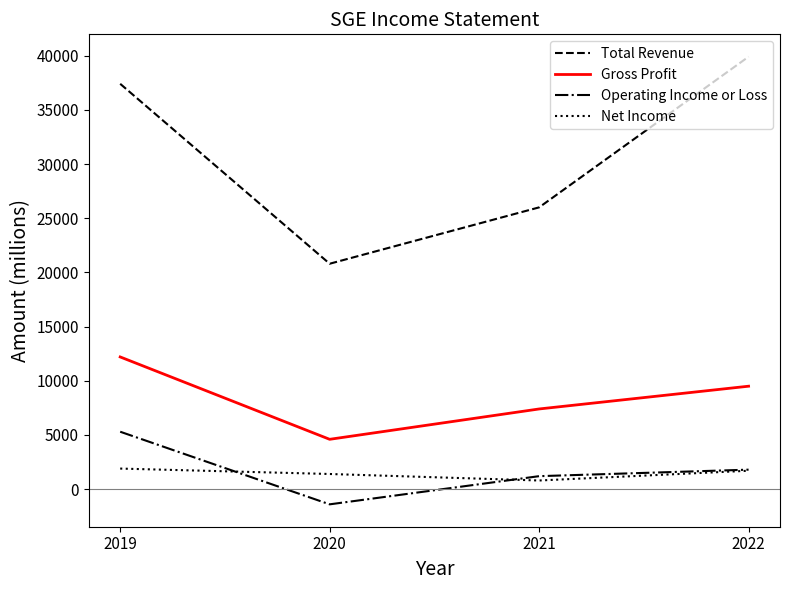

What is the average value of the Operating Income or Loss series?

1725